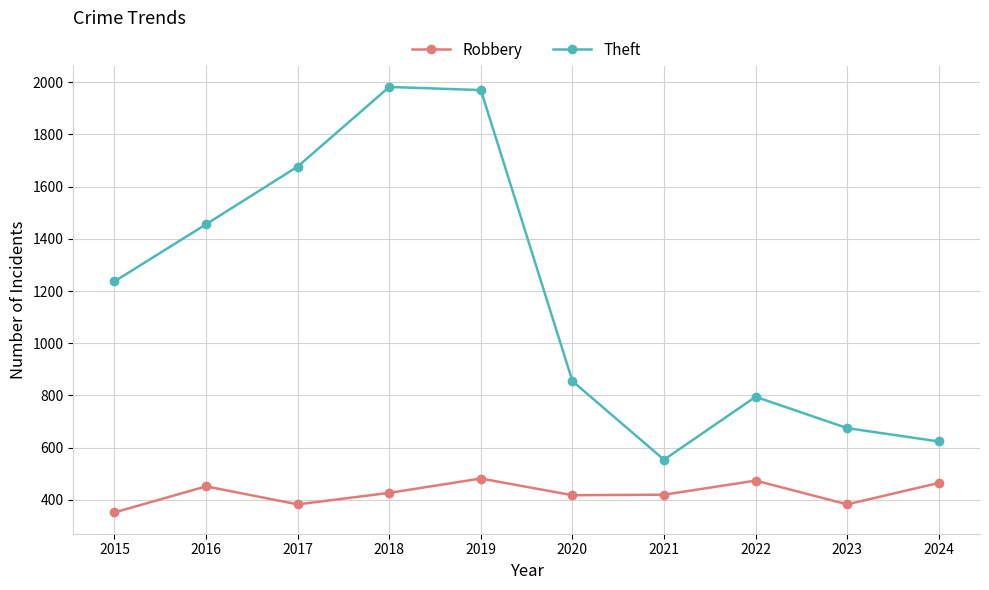

What is the difference between the highest and lowest values at 2020?

437